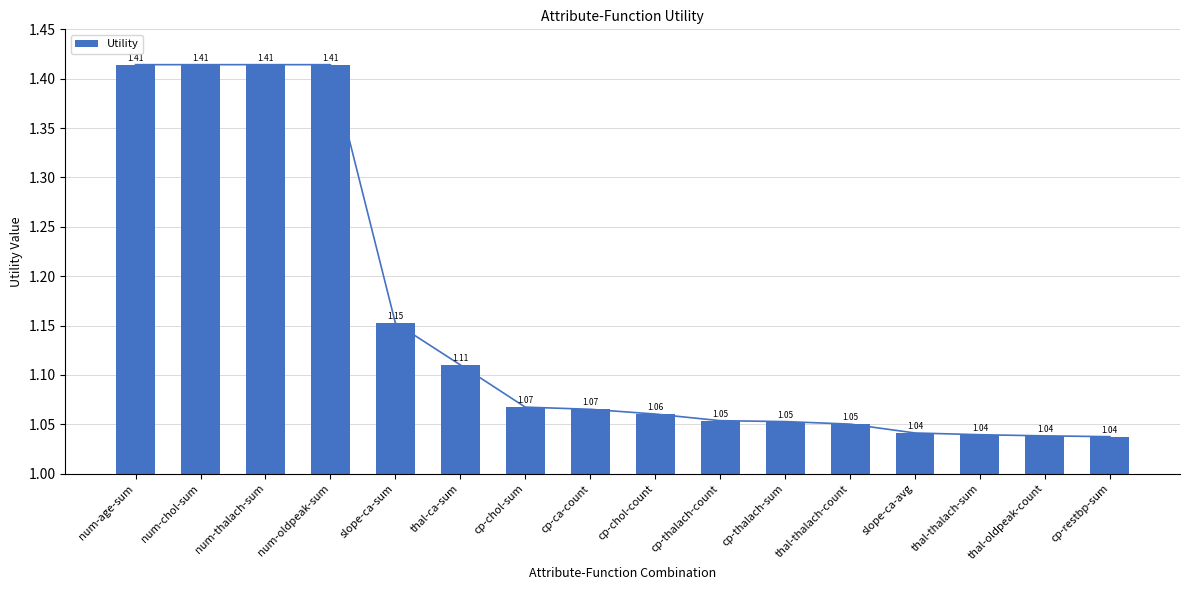

What is the sum of all values?

18.4